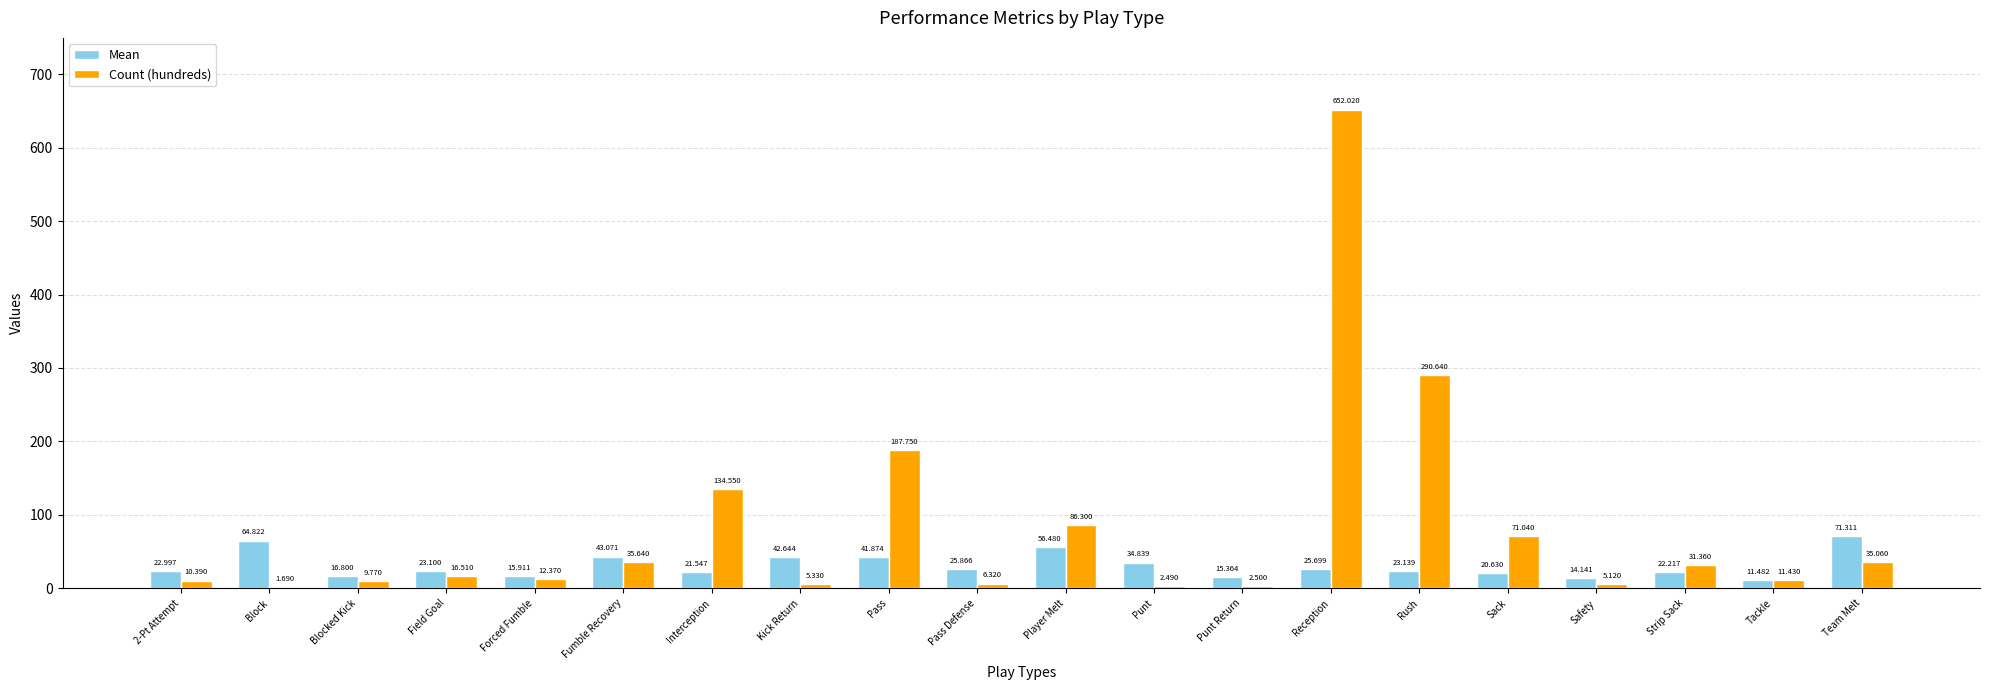

Where is Count (hundreds) nearest to the value 326?

Rush